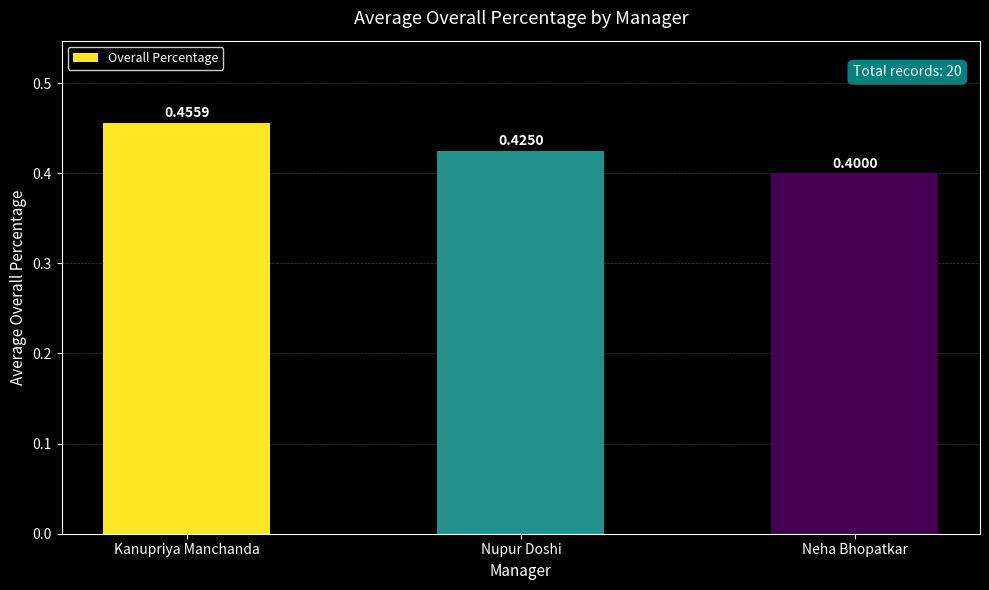

At which category does the chart reach its minimum across all series?

Neha Bhopatkar